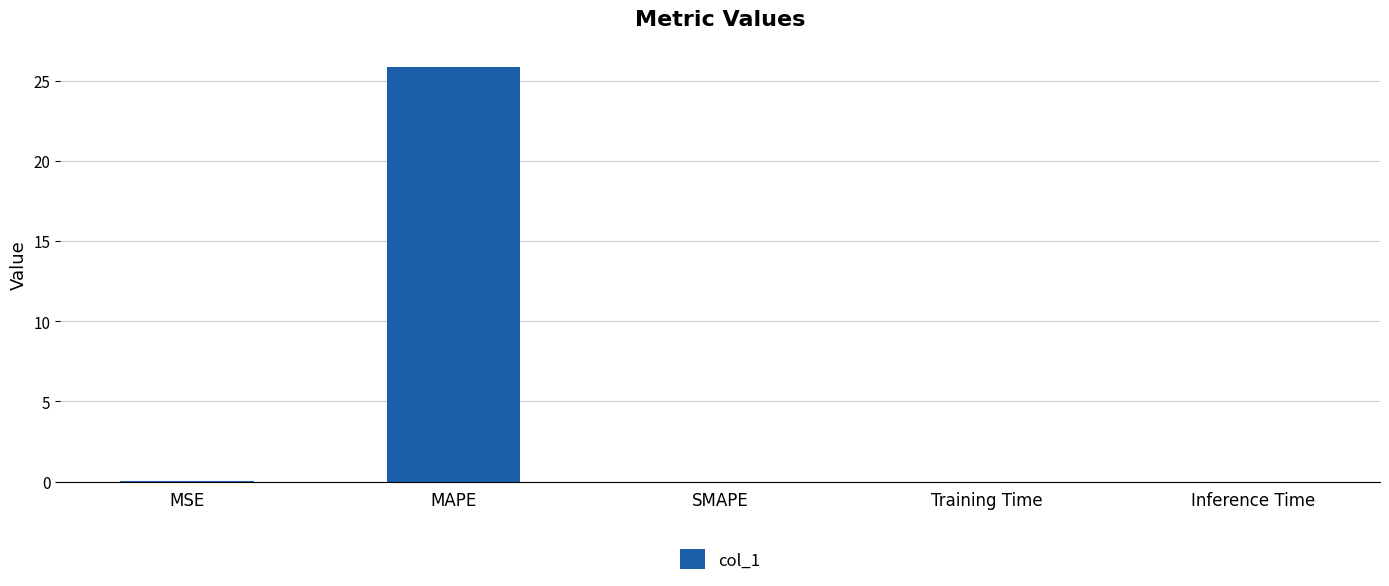

At which category does the chart reach its peak across all series?

MAPE